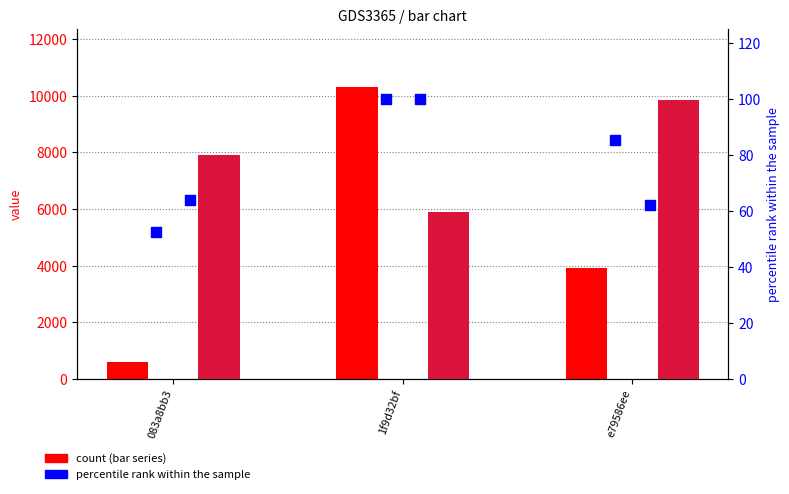

At how many categories does at least one series exceed 4664?

3